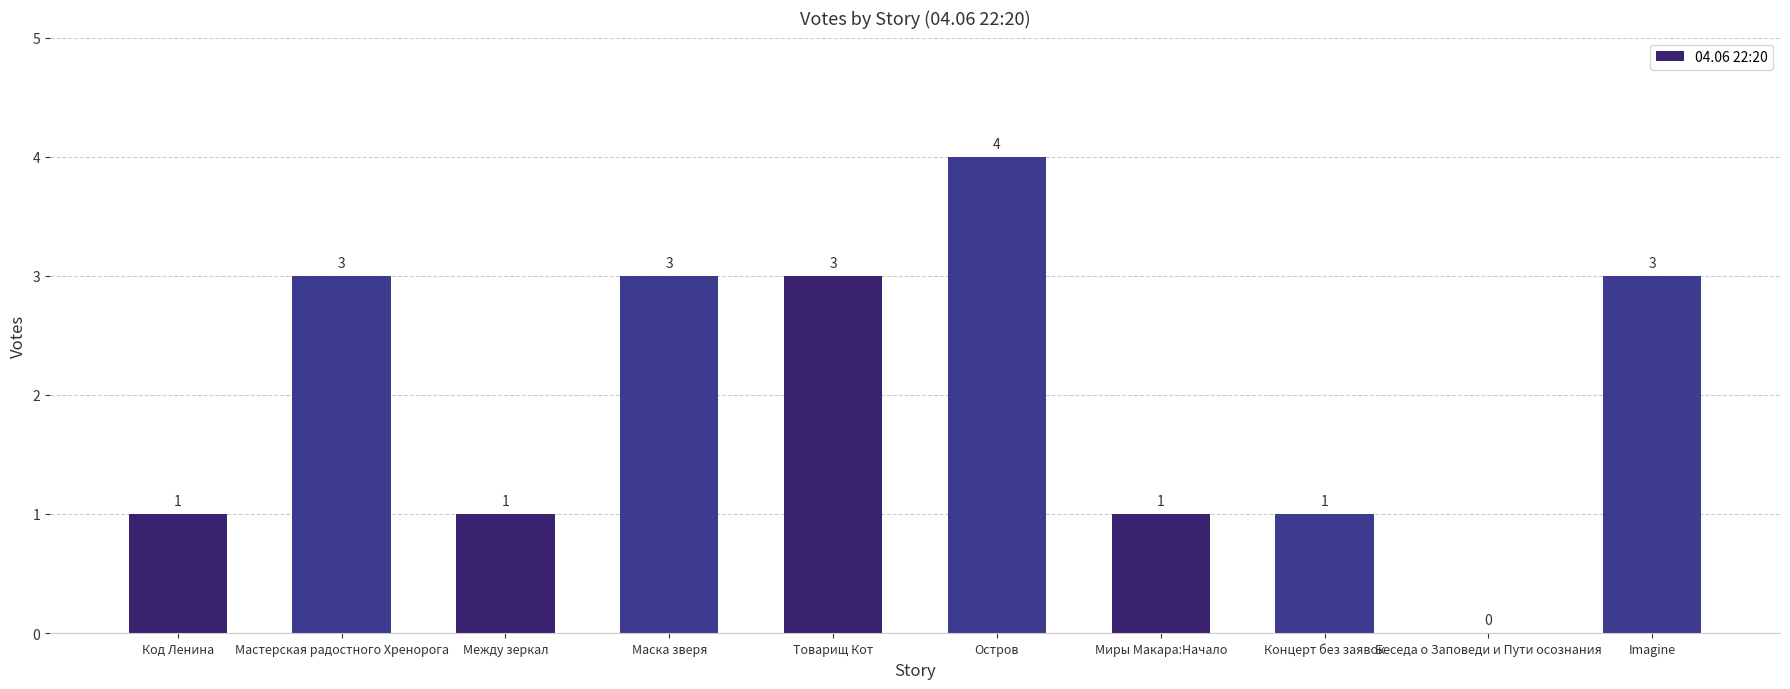

The chart shows a value of 1 at Миры Макара:Начало. True or false?

True